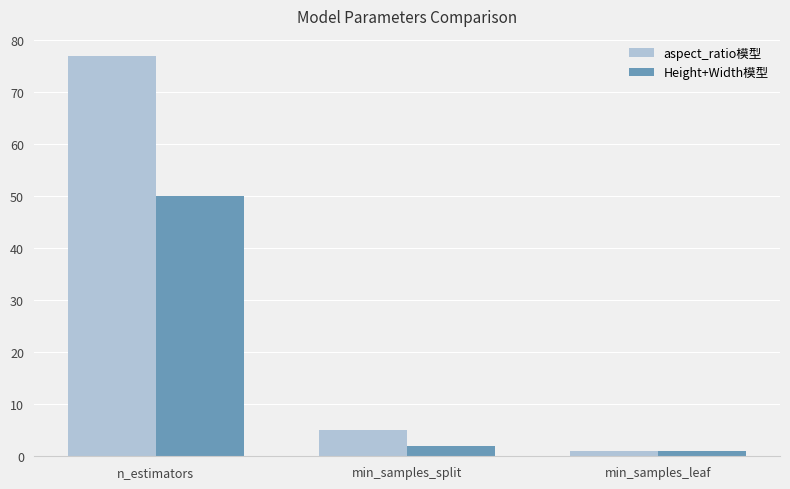

What is the label of the 1st bar from the left?

n_estimators